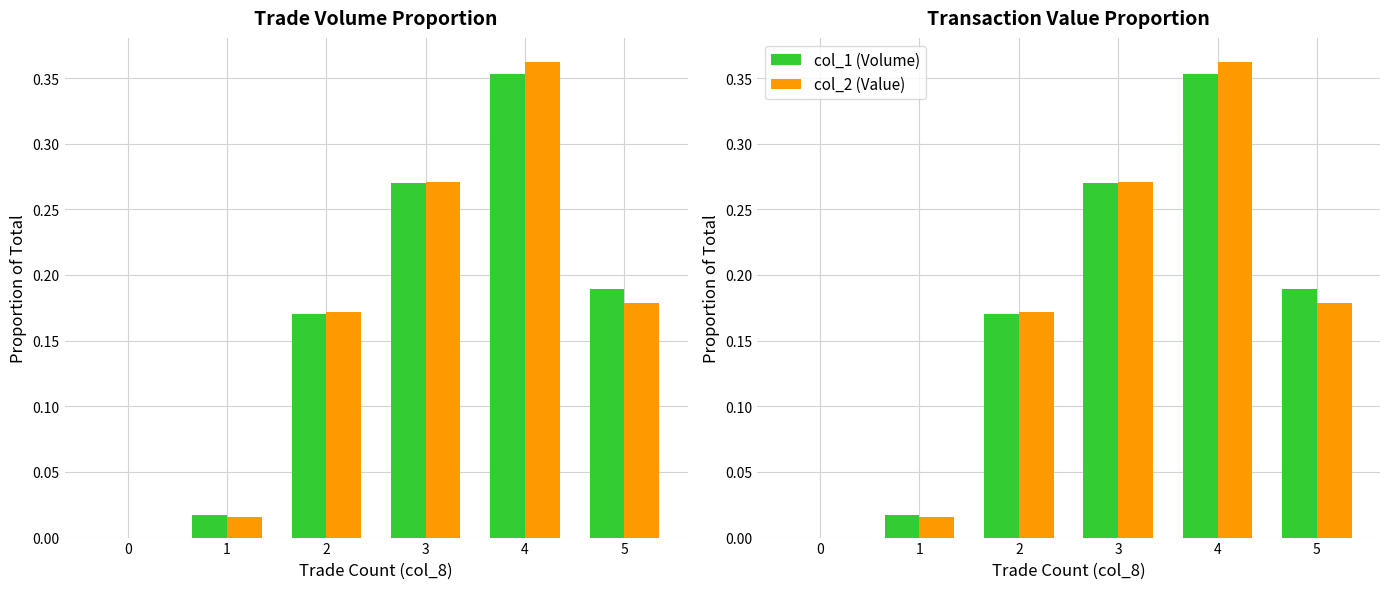

What is the difference between the maximum and minimum values in the col_1 (Volume) series?

0.4